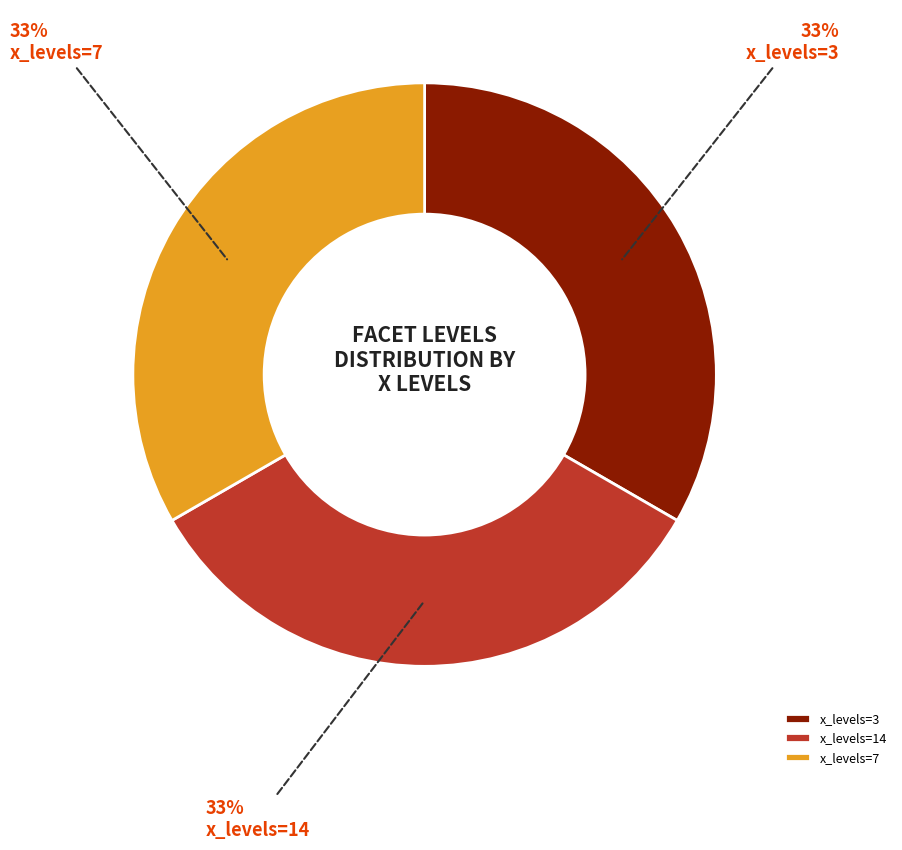

To the nearest percent, what is the combined percentage of x_levels=3 and x_levels=14?

67%